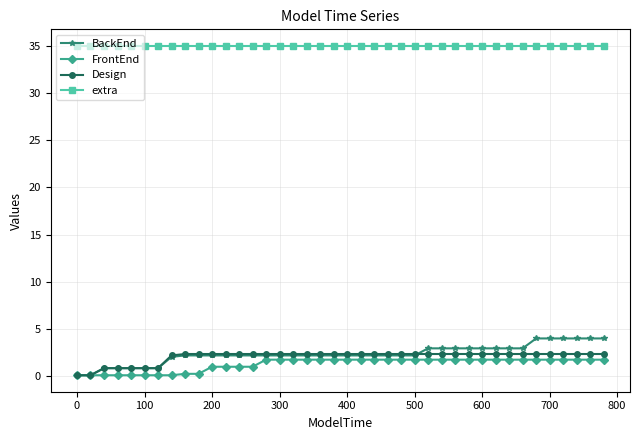

What is the value of the extra point at the 27th from the left?

35.0